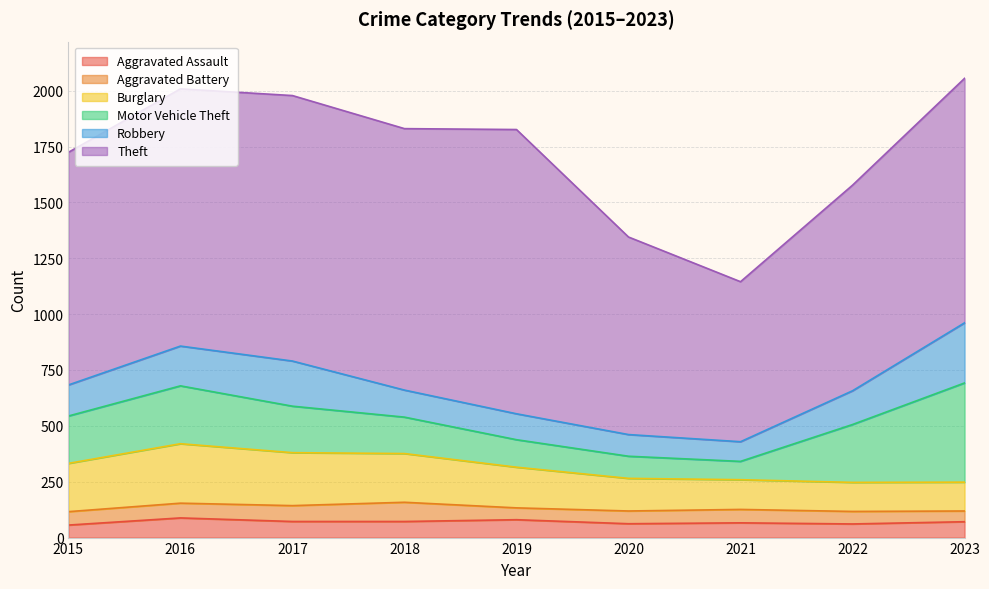

Between which two adjacent categories do Motor Vehicle Theft and Robbery first intersect?

2020 and 2021